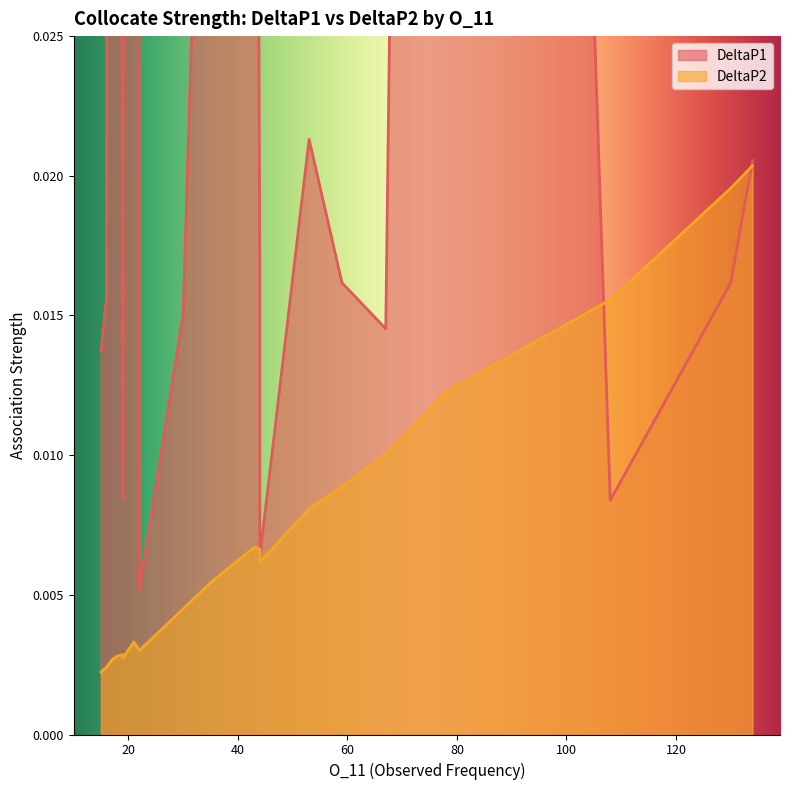

Is the value of DeltaP2 at different greater than the value of DeltaP1 at dimensional?

No